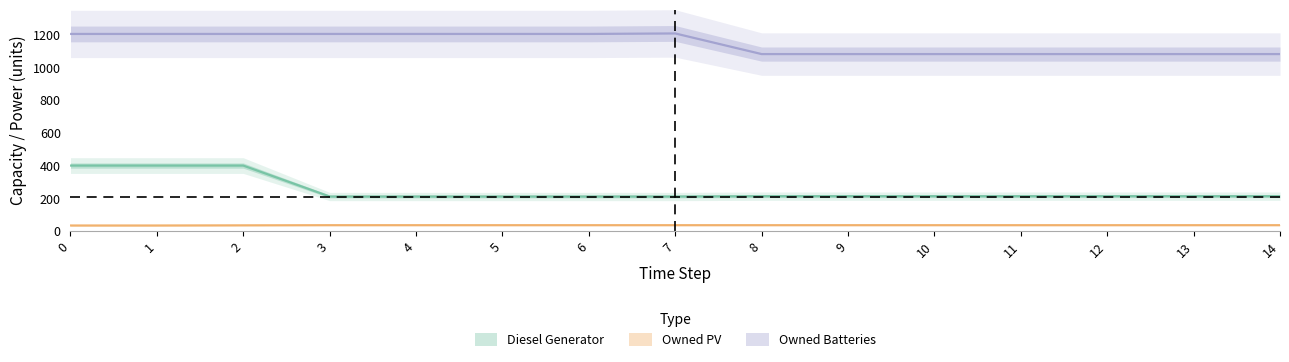

What is the maximum value for Owned PV?

36